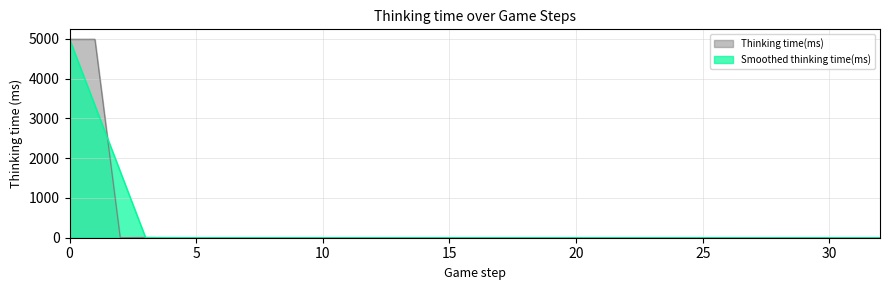

How many lines are shown in the chart?

2